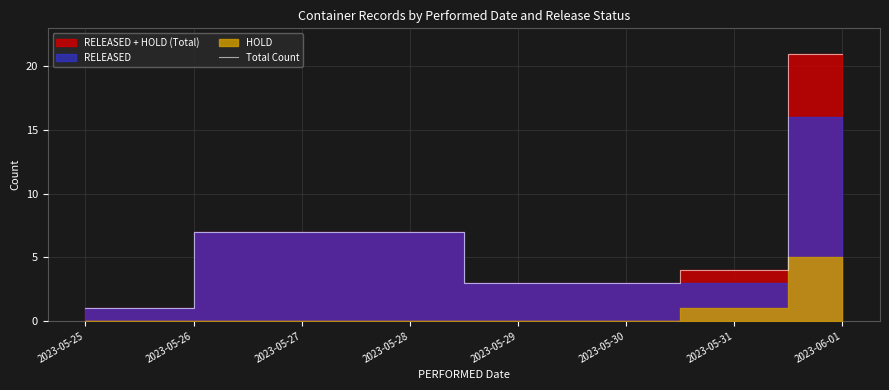

Reading left to right, list all the values displayed in this chart.

1	7	3	4	21